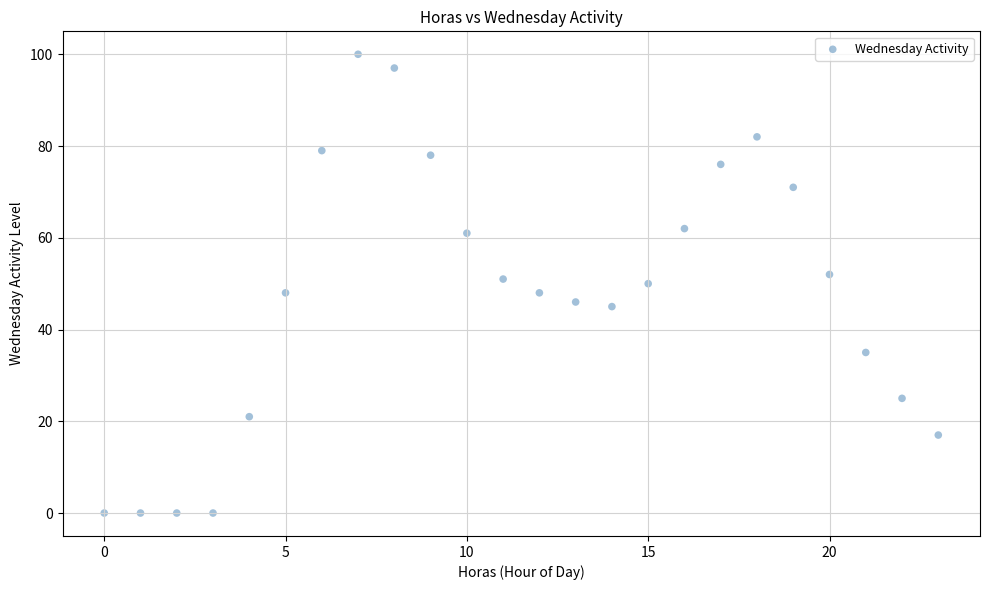

What is the range of Y values (max minus min)?

100